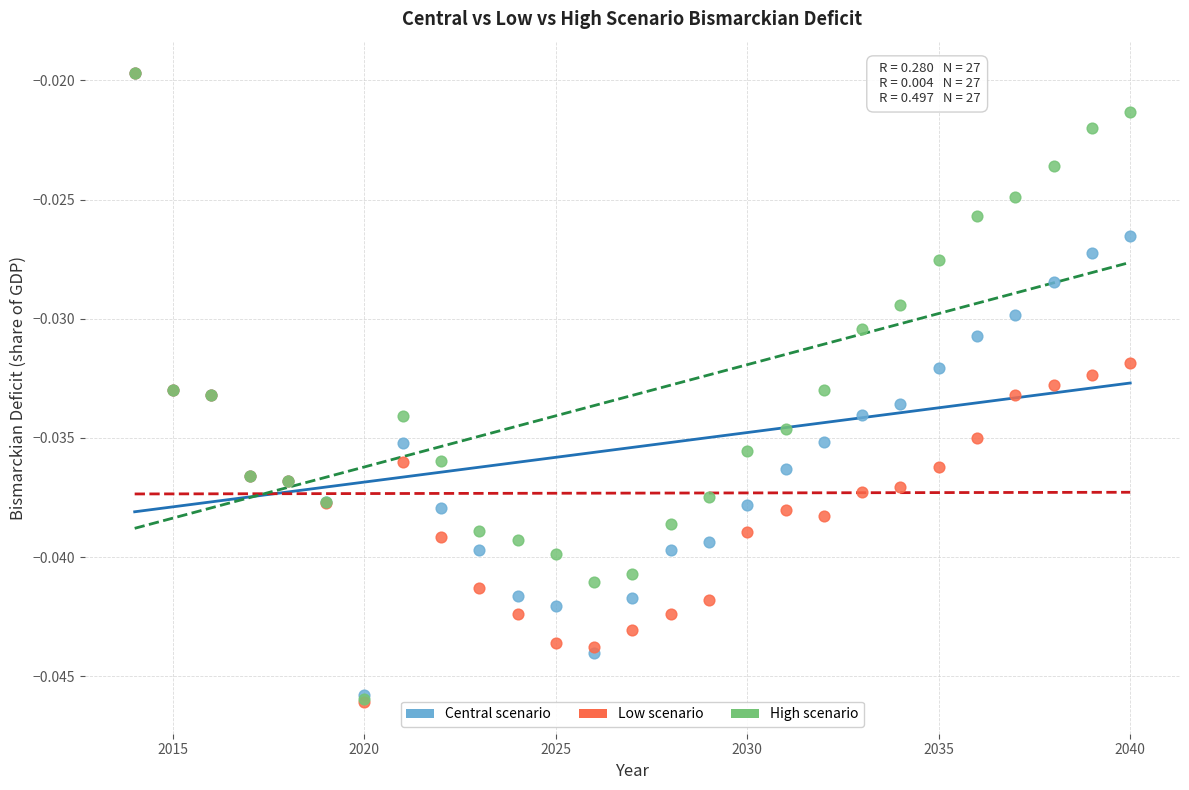

Which series has the largest Y range (max minus min)?

Low scenario